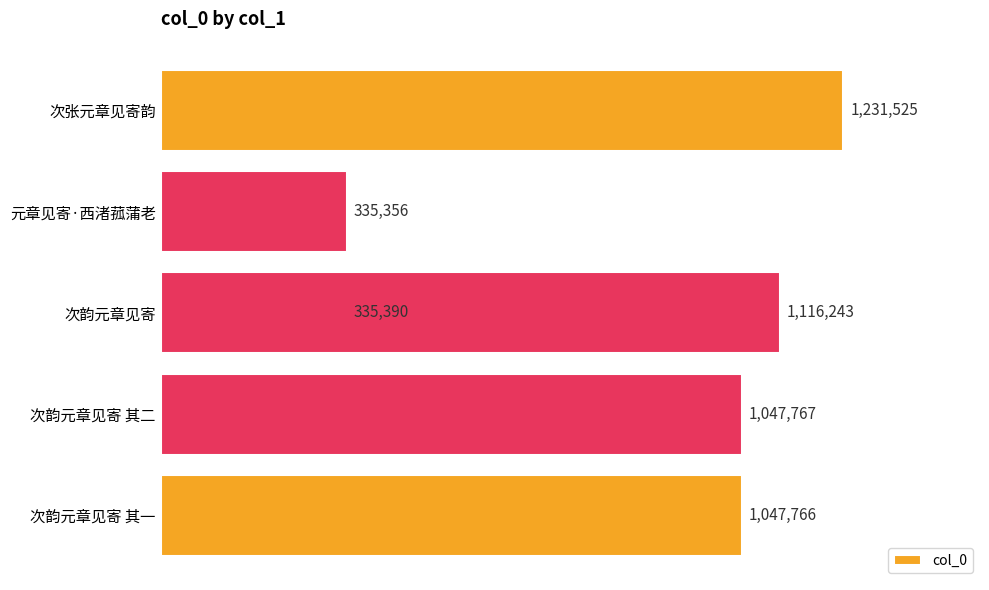

Reading left to right, transcribe all the data shown in this chart.

1047766	1047767	335390	335356	1231525	1116243